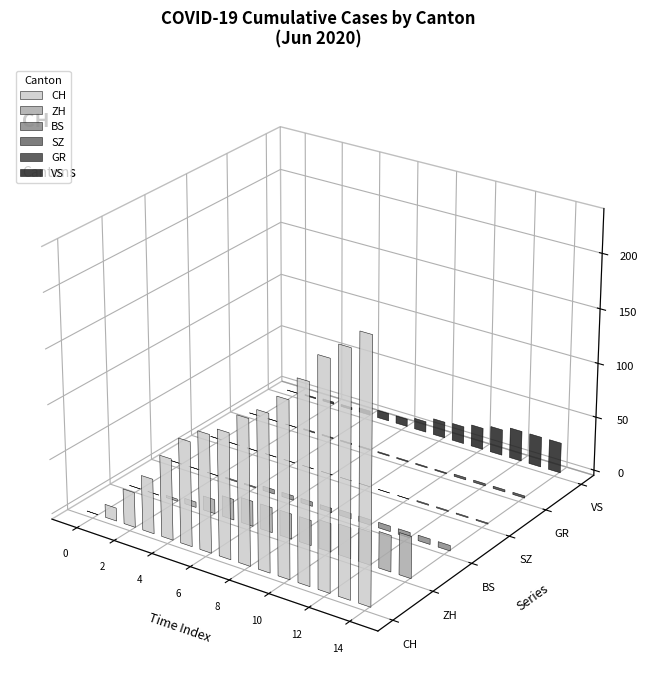

At which label is GR closest to 1?

3